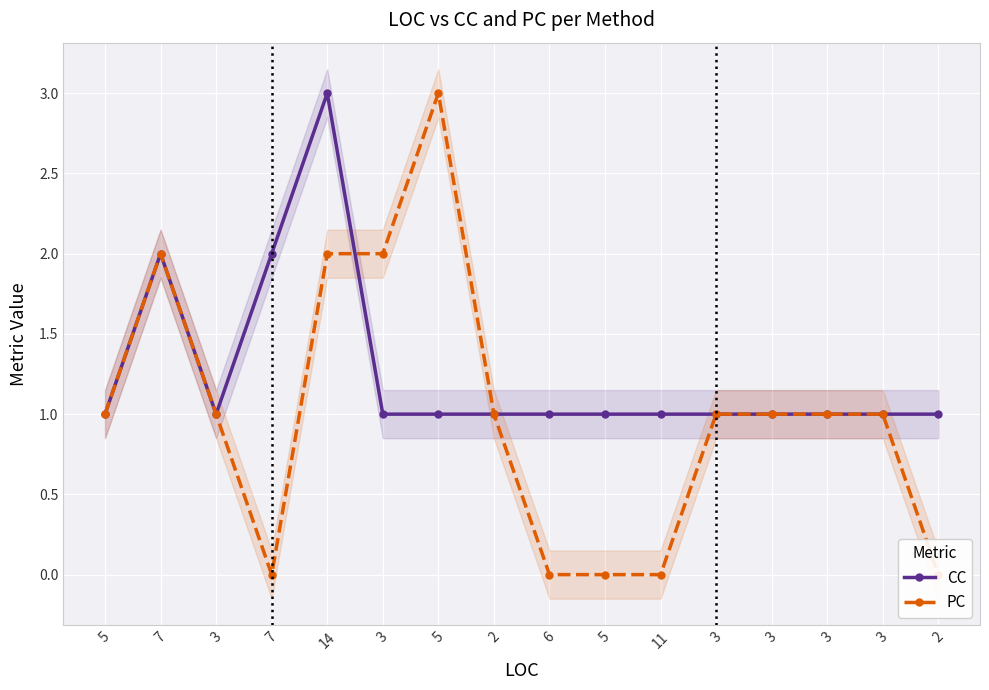

What is the sum of all CC values?

20